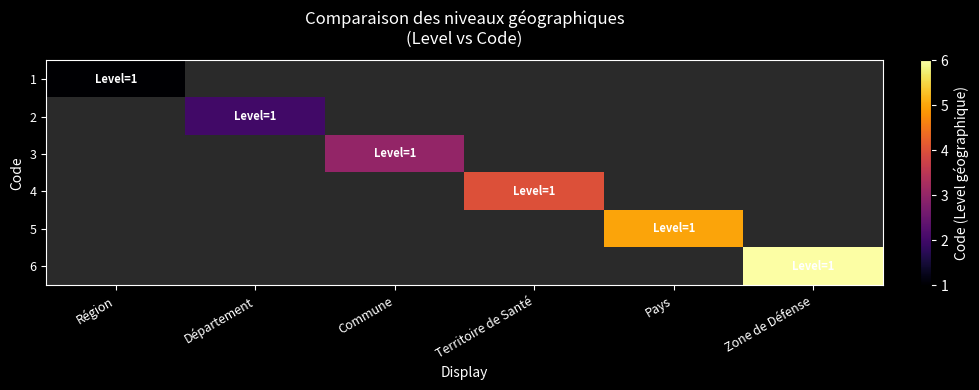

The value of 5 at Pays is 5.0. True or false?

True